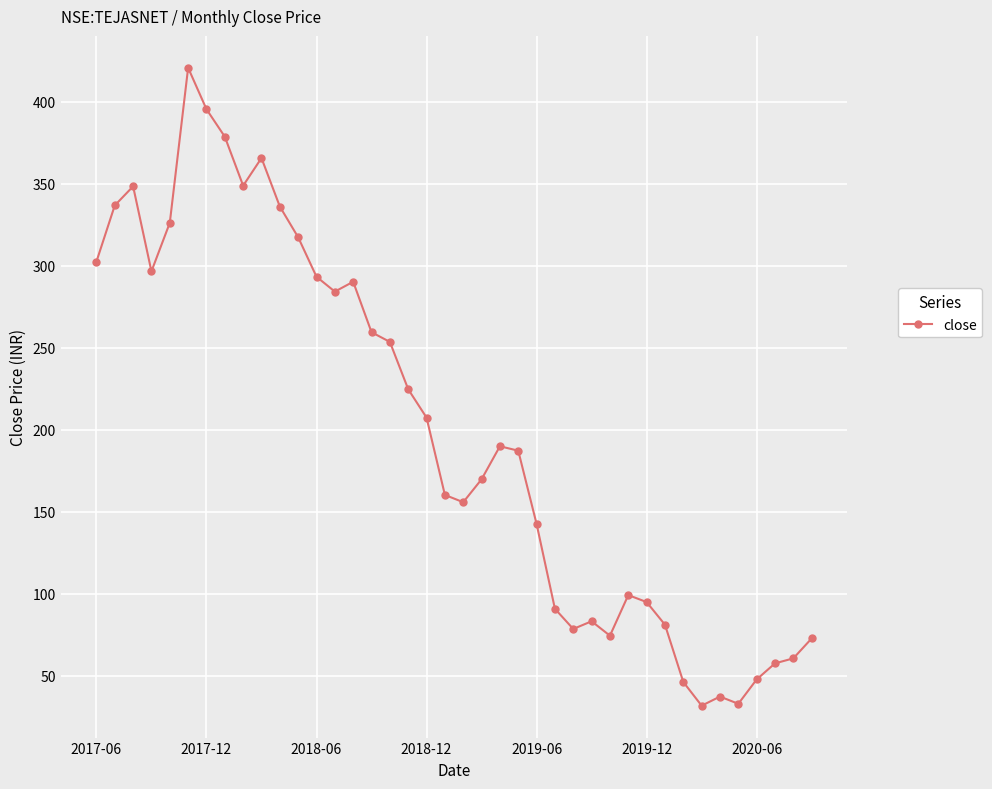

What is the difference between the second highest and second lowest values?

362.3